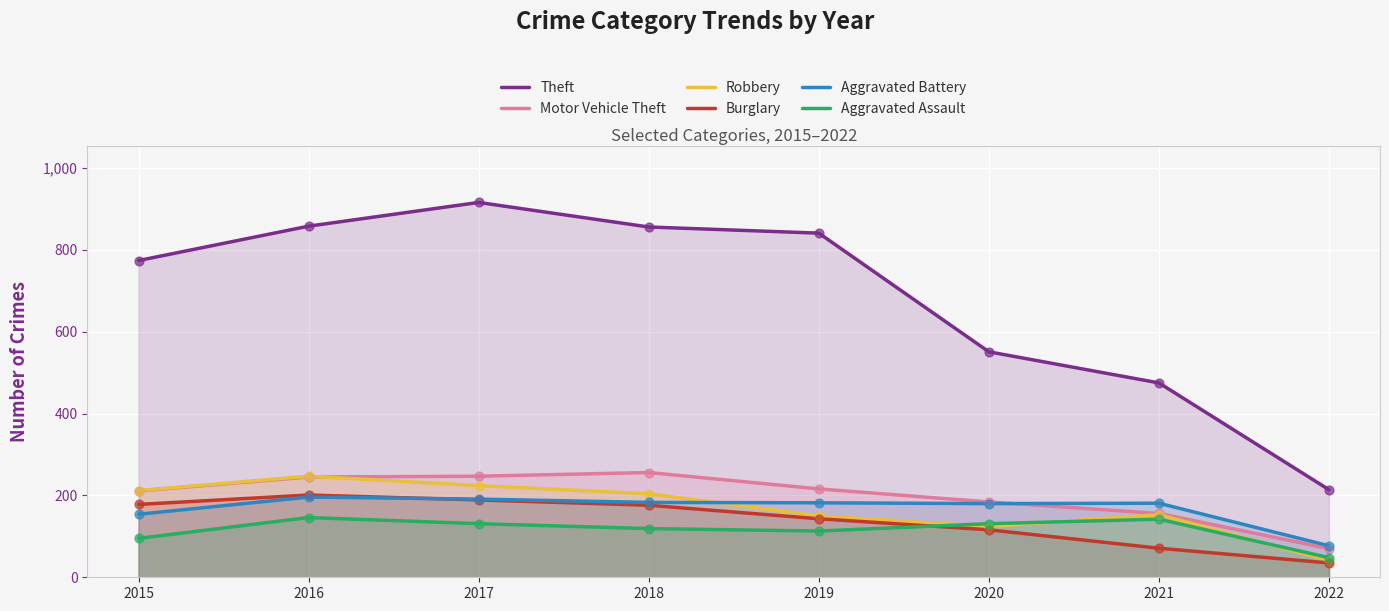

Is the value of Robbery at 2016 greater than the value of Aggravated Assault at 2017?

Yes